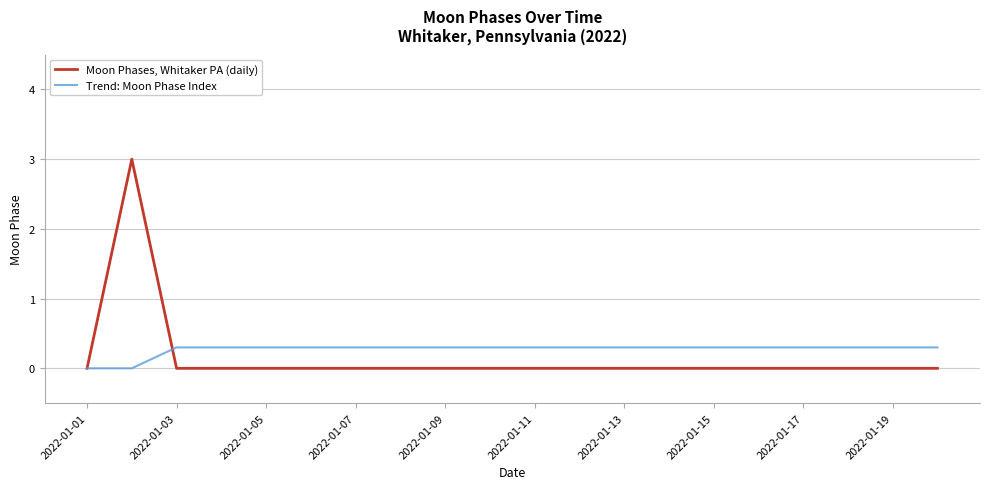

List the series in order of their overall mean, highest first.

Trend: Moon Phase Index, Moon Phases, Whitaker PA (daily)